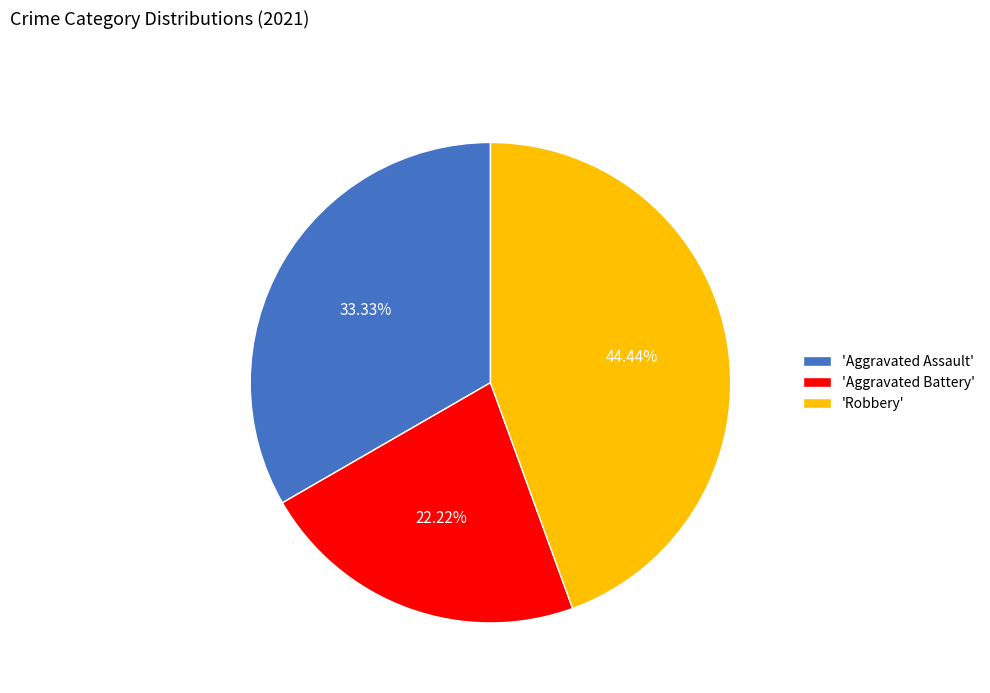

What is the smallest slice in the pie chart?

'Aggravated Battery'